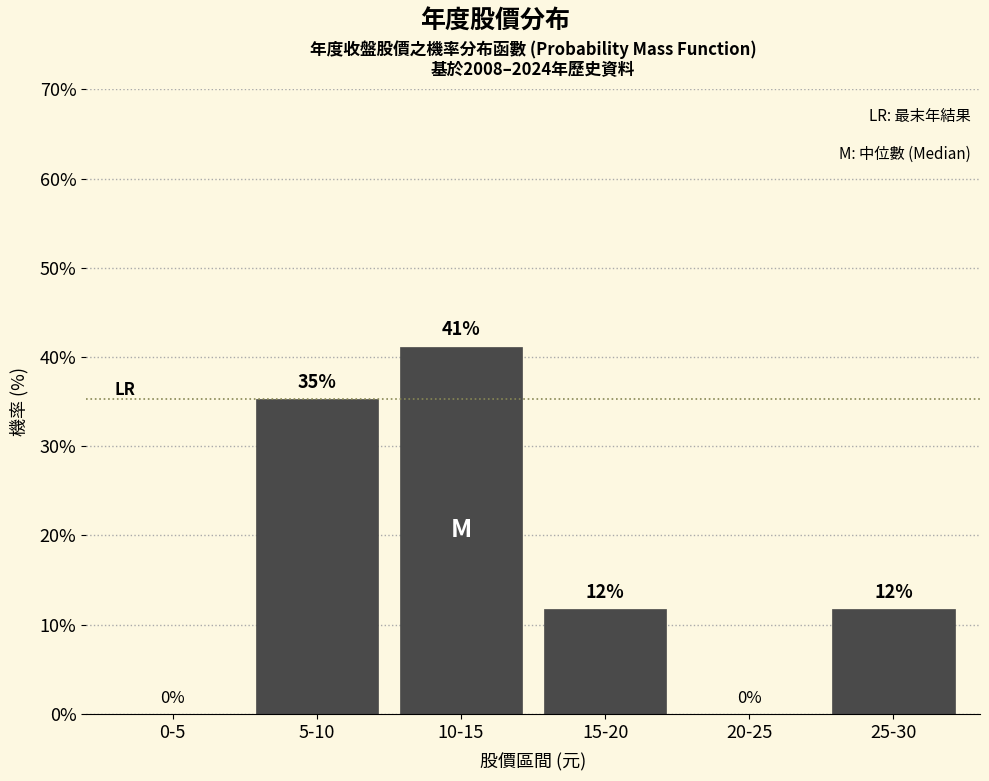

Where does the data first go above 11?

5-10